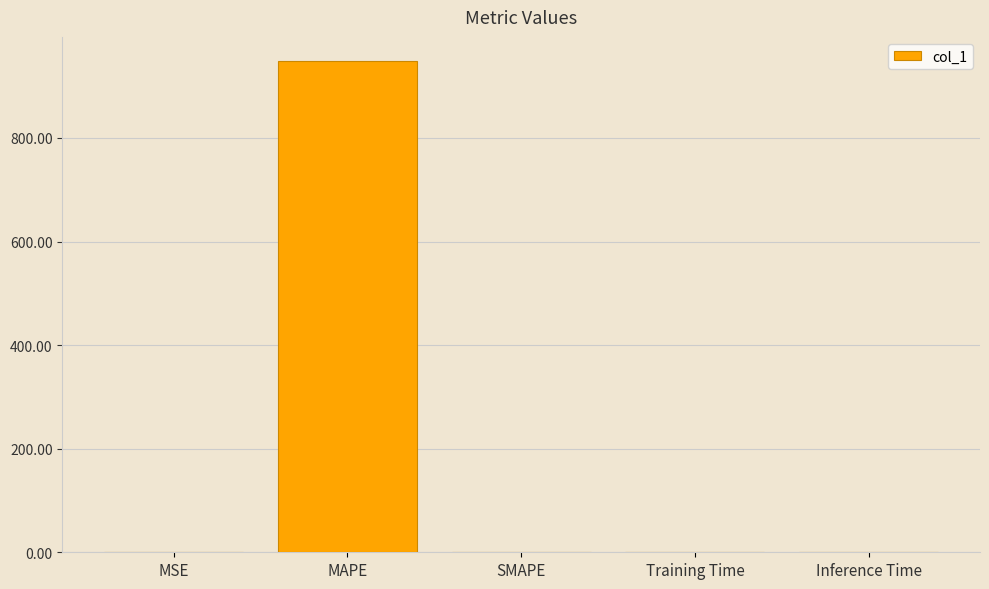

How many values exceed 0?

4